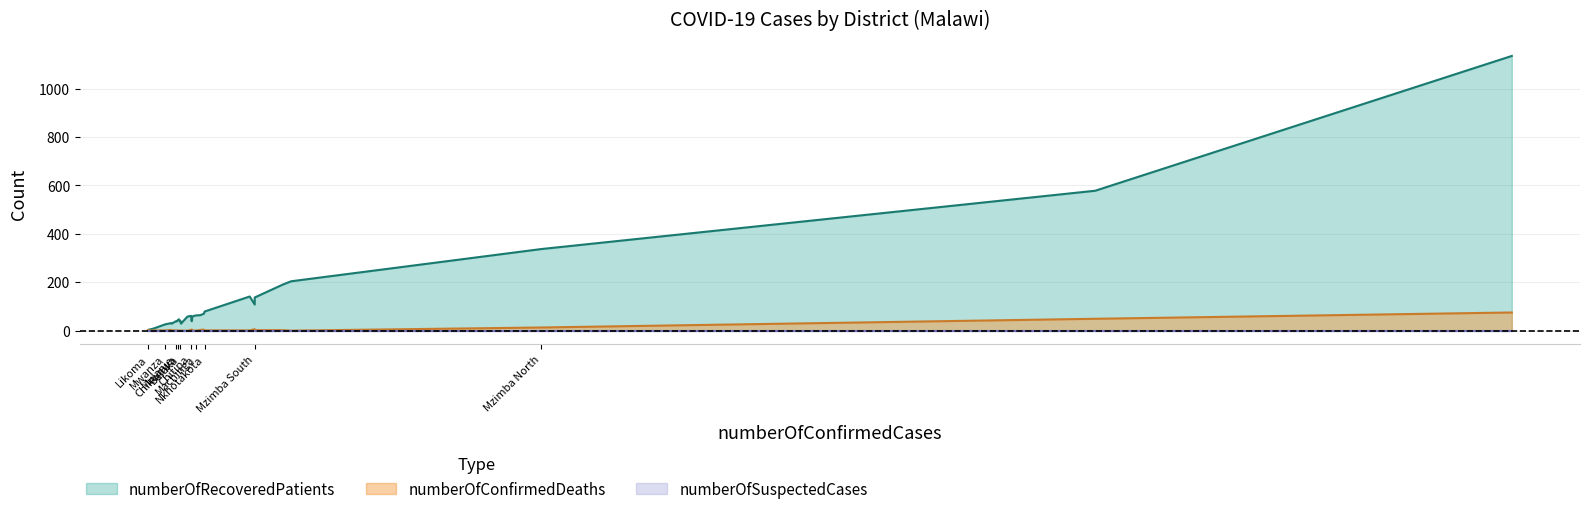

Reading left to right, transcribe all the data shown in this chart.

numberOfRecoveredPatients: Balaka=41	Blantyre=1135	Chikwawa=42	Chiradzulu=38	Chitipa=61	Dedza=29	Dowa=64	Karonga=70	Kasungu=38	Likoma=2	Lilongwe=578	Machinga=63	Mangochi=141	Mchinji=39	Mulanje=39	Mwanza=26	Mzimba North=337	Mzimba South=137	Neno=58	Nkhata Bay=190	Nkhotakota=79	Nsanje=29	Ntcheu=42	Ntchisi=3	Phalombe=8	Rumphi=31	Salima=47	Thyolo=59	Zomba=108	Mwanza PoE=204
numberOfConfirmedDeaths: Balaka=1	Blantyre=75	Chikwawa=0	Chiradzulu=1	Chitipa=3	Dedza=0	Dowa=3	Karonga=4	Kasungu=1	Likoma=2	Lilongwe=49	Machinga=0	Mangochi=1	Mchinji=5	Mulanje=1	Mwanza=1	Mzimba North=13	Mzimba South=2	Neno=0	Nkhata Bay=2	Nkhotakota=1	Nsanje=1	Ntcheu=1	Ntchisi=0	Phalombe=1	Rumphi=3	Salima=0	Thyolo=1	Zomba=6	Mwanza PoE=0
numberOfSuspectedCases: Balaka=0	Blantyre=0	Chikwawa=0	Chiradzulu=0	Chitipa=0	Dedza=0	Dowa=0	Karonga=0	Kasungu=0	Likoma=0	Lilongwe=0	Machinga=0	Mangochi=0	Mchinji=0	Mulanje=0	Mwanza=0	Mzimba North=0	Mzimba South=0	Neno=0	Nkhata Bay=0	Nkhotakota=0	Nsanje=0	Ntcheu=0	Ntchisi=0	Phalombe=0	Rumphi=0	Salima=0	Thyolo=0	Zomba=0	Mwanza PoE=0